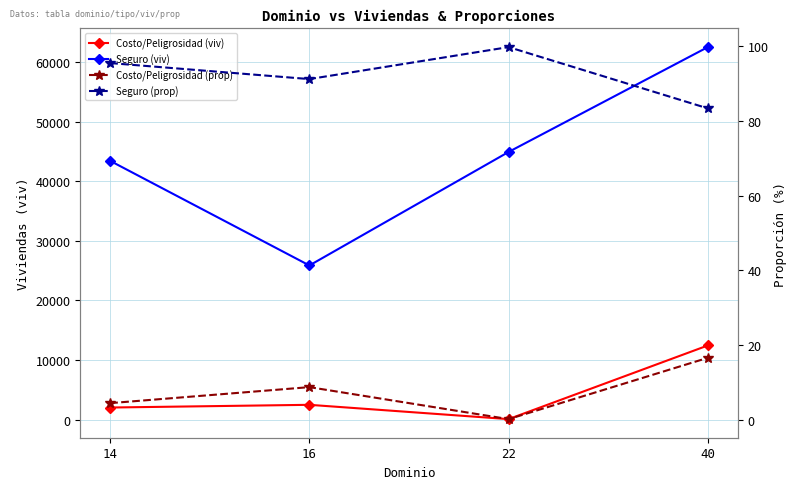

Which series has the largest range (max minus min)?

Seguro (viv)